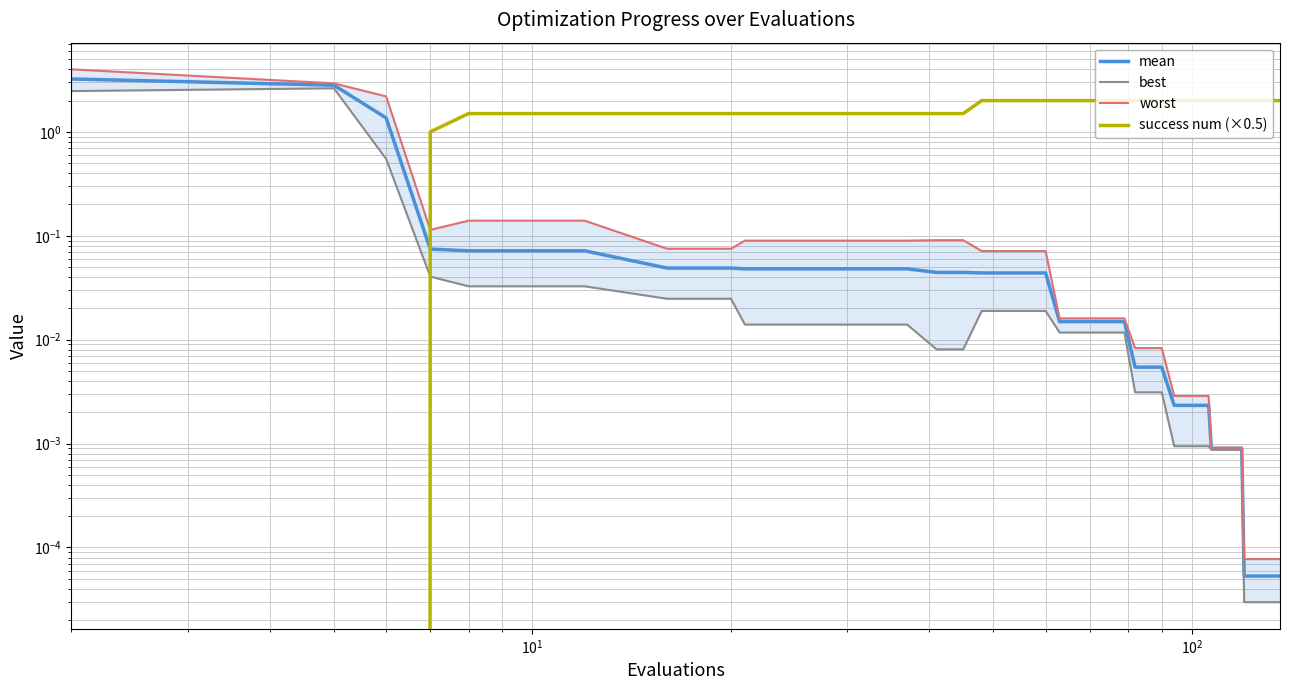

True or false: success num (×0.5) has more than 2 points higher than both neighbors.

False